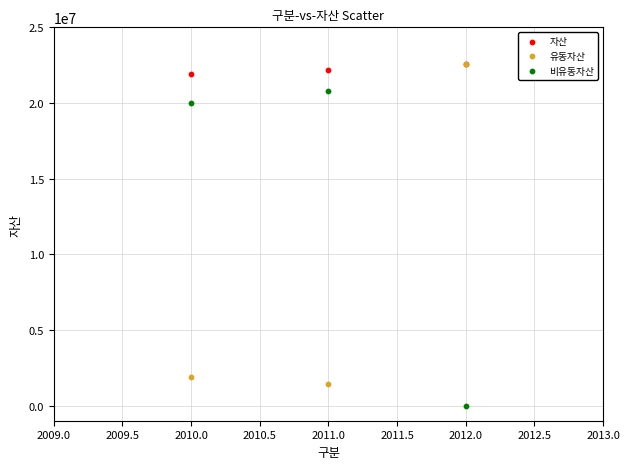

In the 비유동자산 series, what Y value is closest to 10394418?

20000000